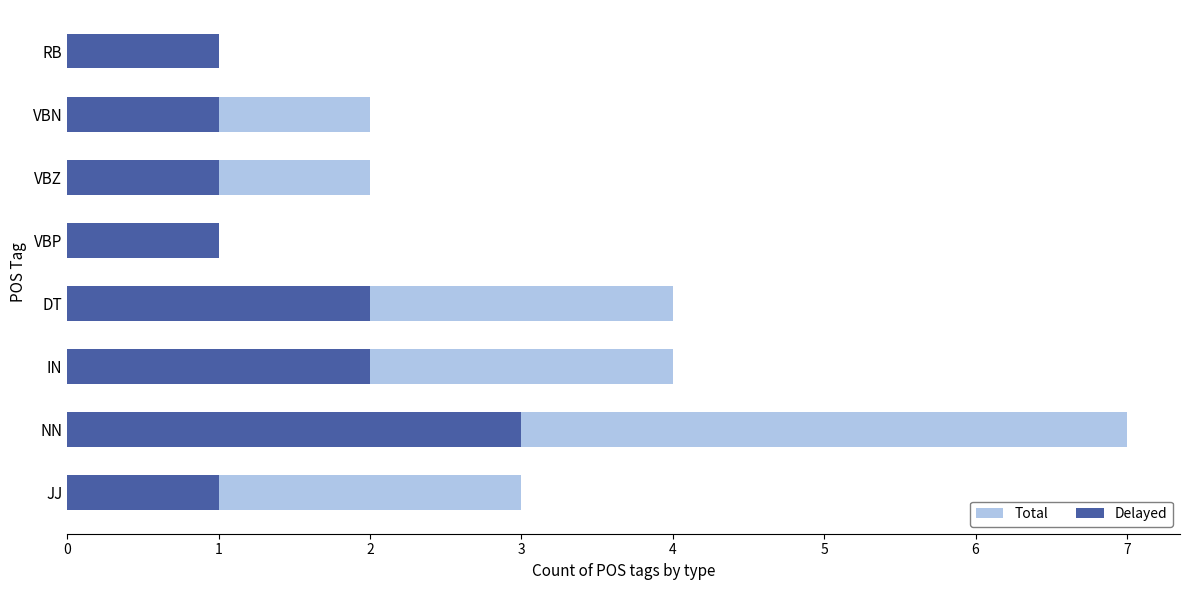

At how many categories does at least one series exceed 2?

4